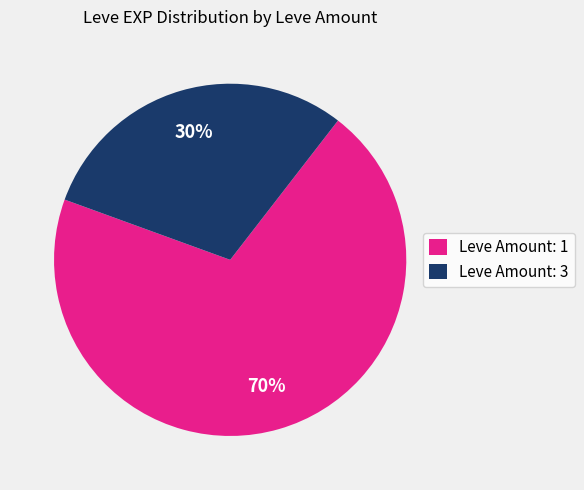

Do Leve Amount: 1 and Leve Amount: 3 together represent more than half of the pie?

Yes